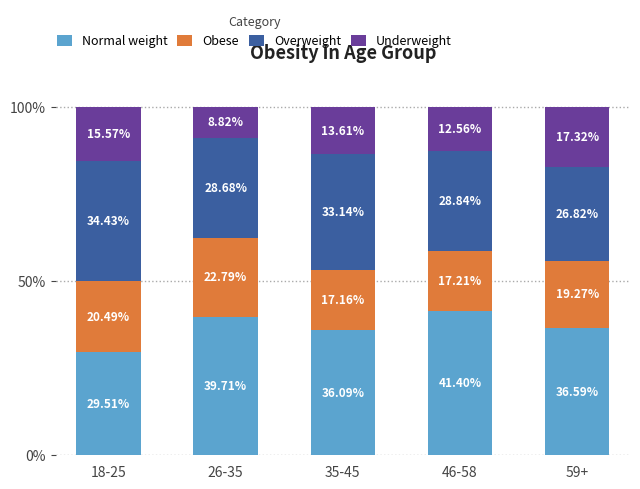

What is the approximate value of Normal weight at 35-45?

36.1